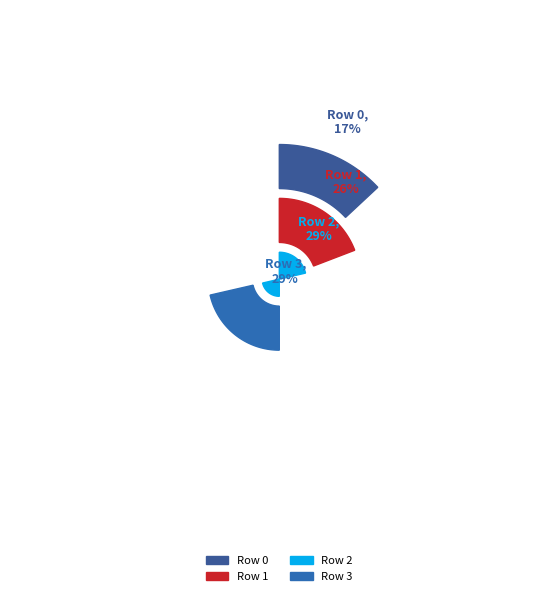

Rank the categories by value from highest to lowest.

Row 3, Row 2, Row 1, Row 0